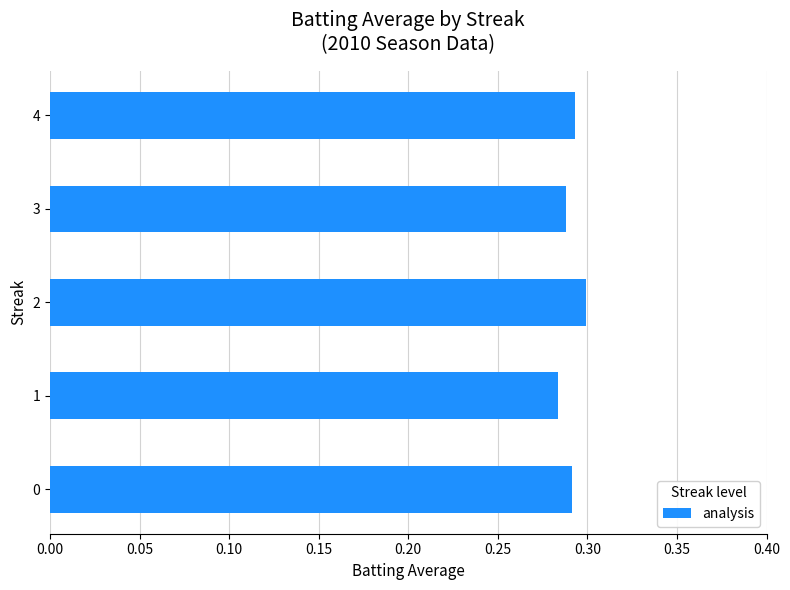

Is it true that the value at 3 is 0.3?

True